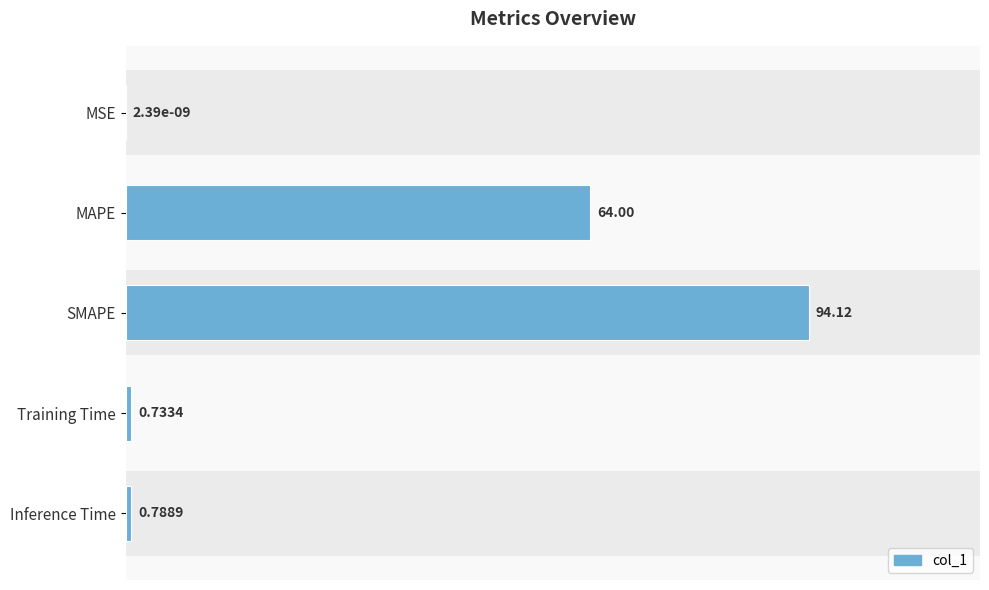

What is the sum of the col_1 (metrics) values at MSE and MAPE?

64.0